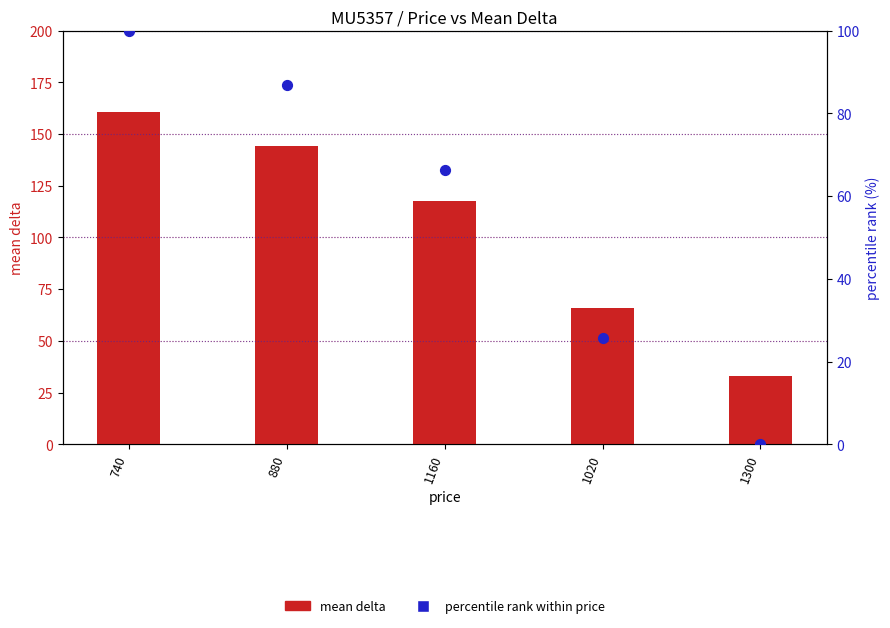

Which series contains the lowest Y value?

percentile rank within price